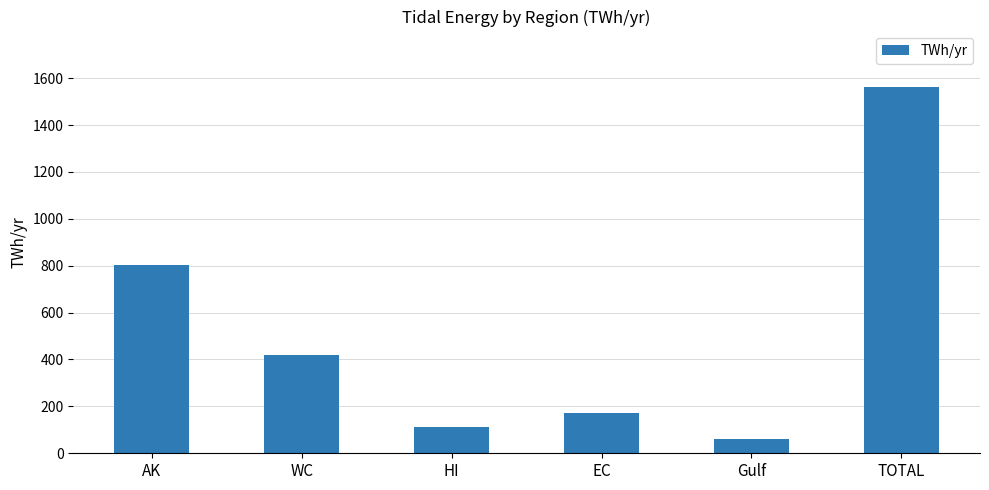

Rank the categories by value from highest to lowest.

TOTAL, AK, WC, EC, HI, Gulf